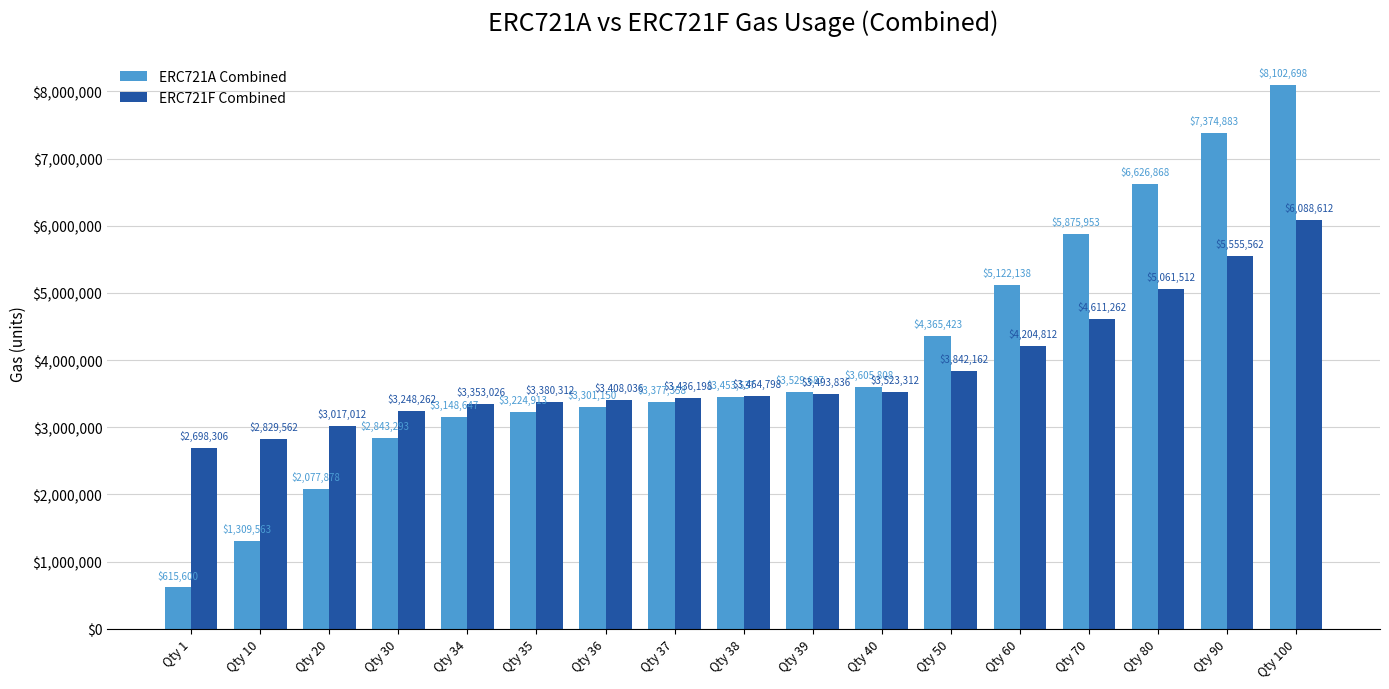

Reading left to right, extract all data points from this chart.

ERC721A Combined: Qty 1=615600	Qty 10=1309563	Qty 20=2077878	Qty 30=2843293	Qty 34=3148647	Qty 35=3224913	Qty 36=3301150	Qty 37=3377358	Qty 38=3453537	Qty 39=3529687	Qty 40=3605808	Qty 50=4365423	Qty 60=5122138	Qty 70=5875953	Qty 80=6626868	Qty 90=7374883	Qty 100=8102698
ERC721F Combined: Qty 1=2698306	Qty 10=2829562	Qty 20=3017012	Qty 30=3248262	Qty 34=3353026	Qty 35=3380312	Qty 36=3408036	Qty 37=3436198	Qty 38=3464798	Qty 39=3493836	Qty 40=3523312	Qty 50=3842162	Qty 60=4204812	Qty 70=4611262	Qty 80=5061512	Qty 90=5555562	Qty 100=6088612